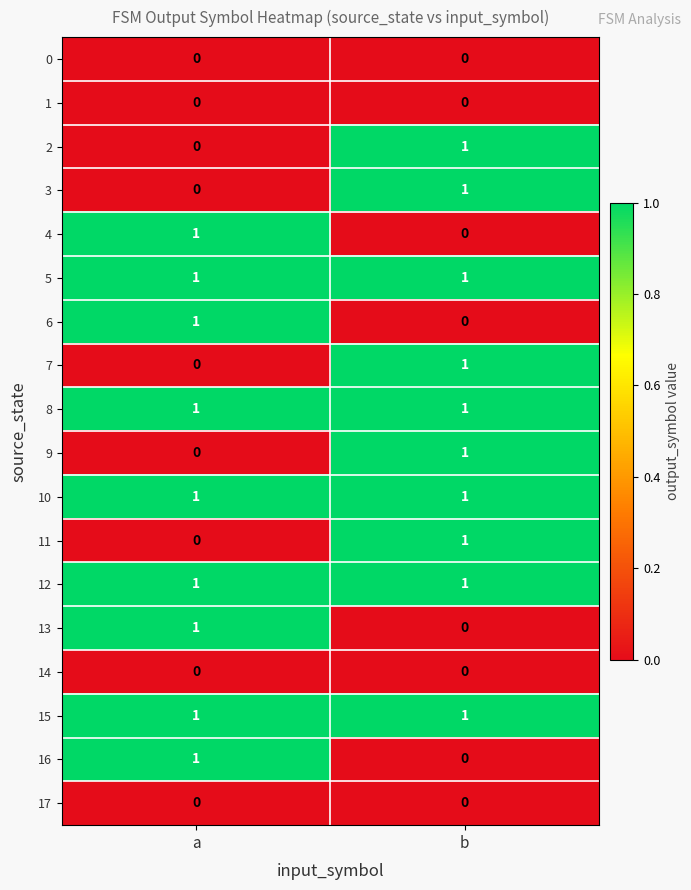

Which category has the lowest value in the 9 series?

a